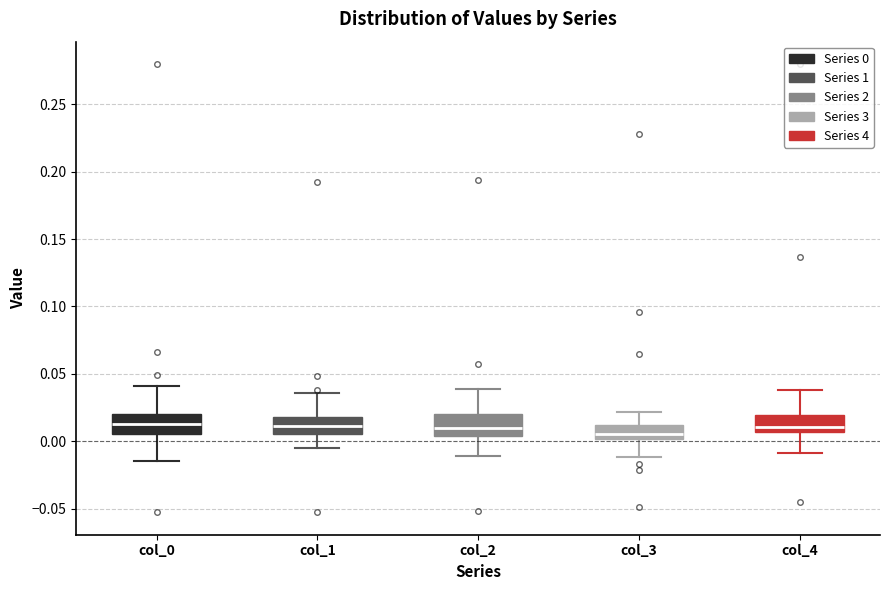

Reading left to right, transcribe this box plot: for each box, give where its median line is, the range the box spans, and where its two whiskers end, as read against the y-axis. The values are not printed on the chart, so give them approximately, as read against the axis.

col_0: median 0.010, box 0.005 to 0.020, whiskers -0.015 to 0.040
col_1: median 0.010, box 0.005 to 0.020, whiskers -0.005 to 0.035
col_2: median 0.010, box 0.005 to 0.020, whiskers -0.010 to 0.040
col_3: median 0.005, box 0.000 to 0.010, whiskers -0.010 to 0.020
col_4: median 0.010, box 0.005 to 0.020, whiskers -0.010 to 0.040